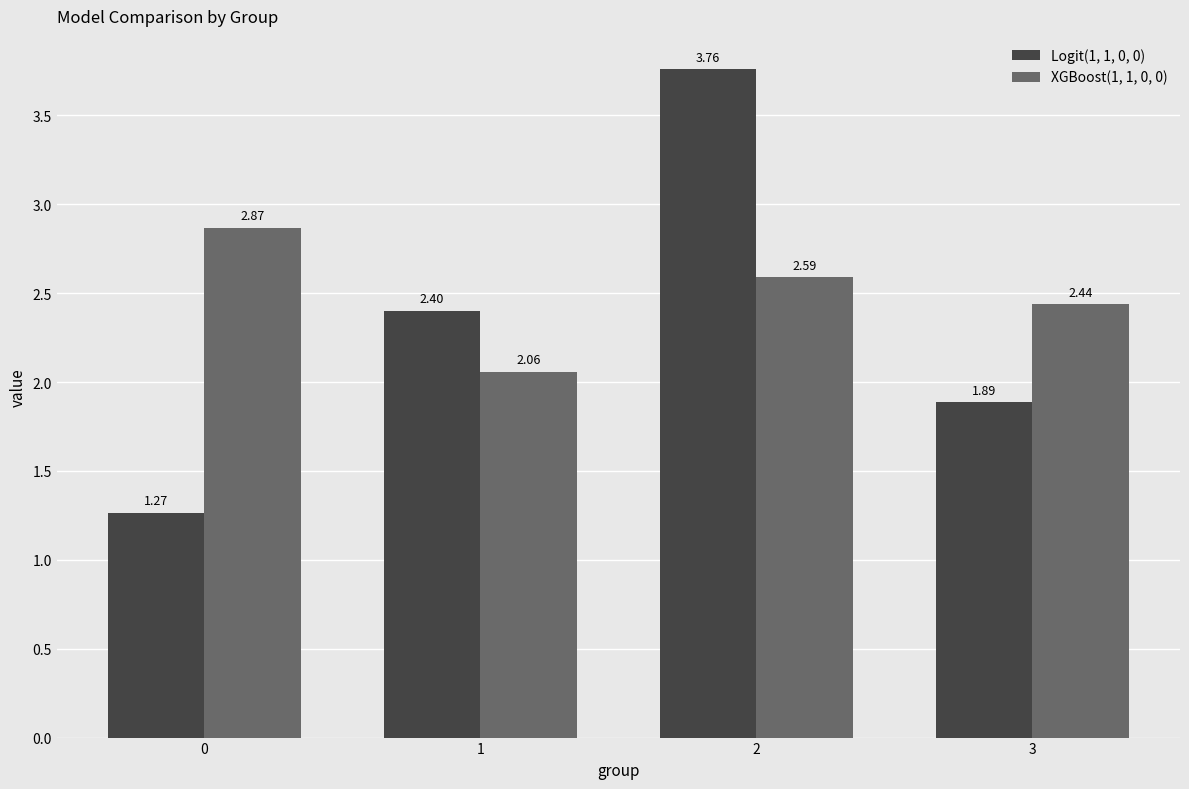

What is the total value across all series at 2?

6.3